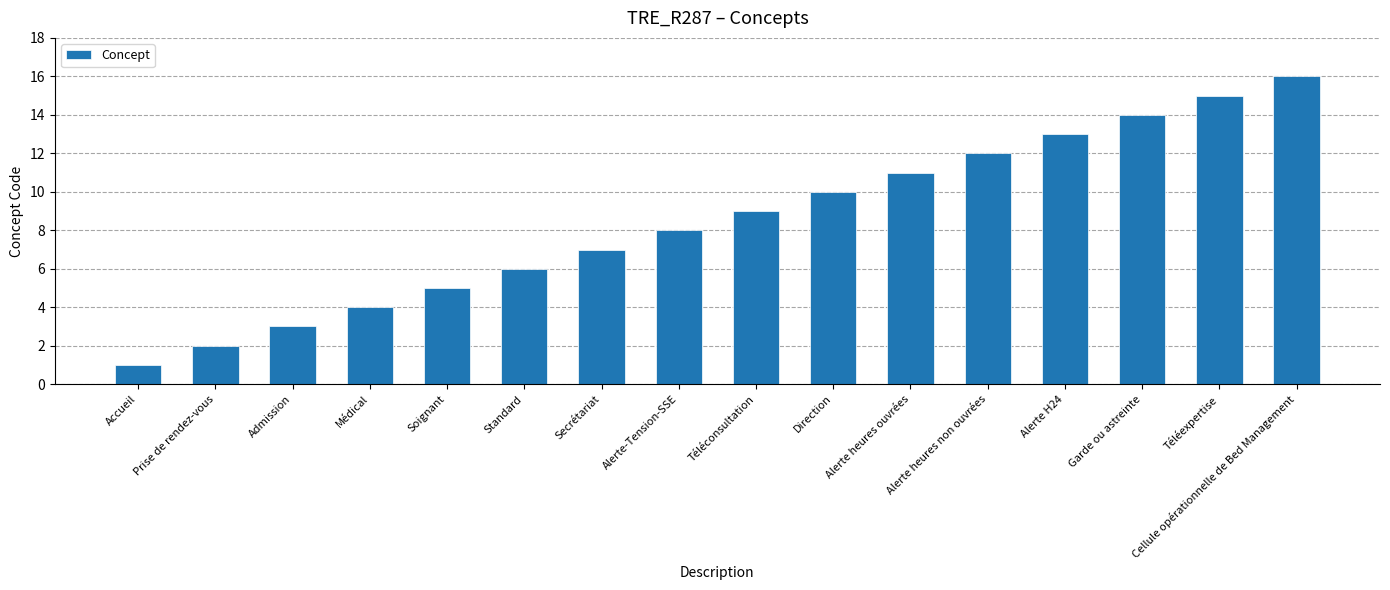

Reading right to left, transcribe all the data shown in this chart.

16	15	14	13	12	11	10	9	8	7	6	5	4	3	2	1